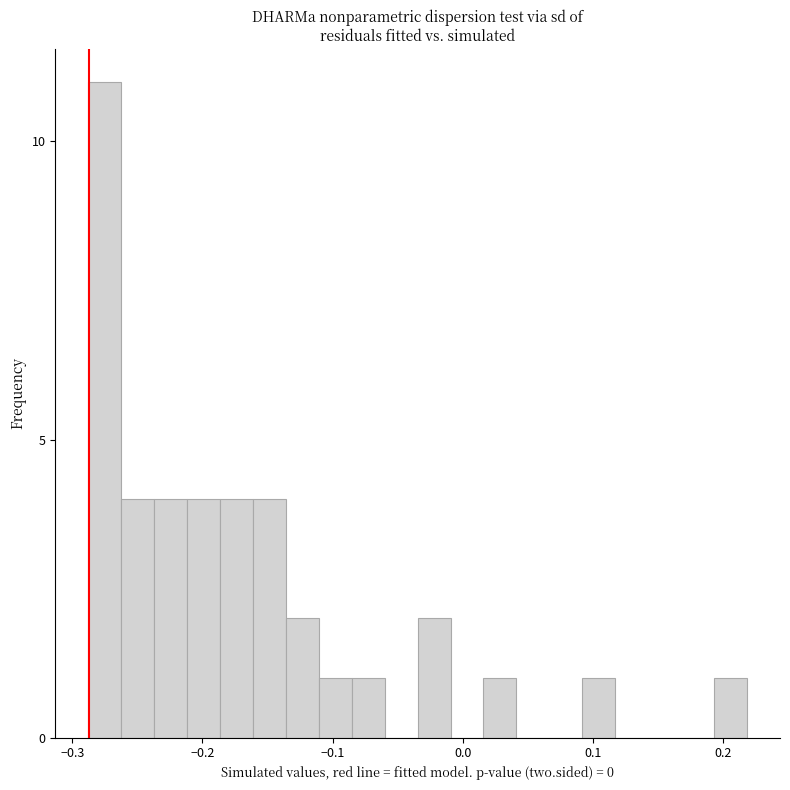

Read against the x-axis, roughly where is the centre of the tallest bar?

-0.28